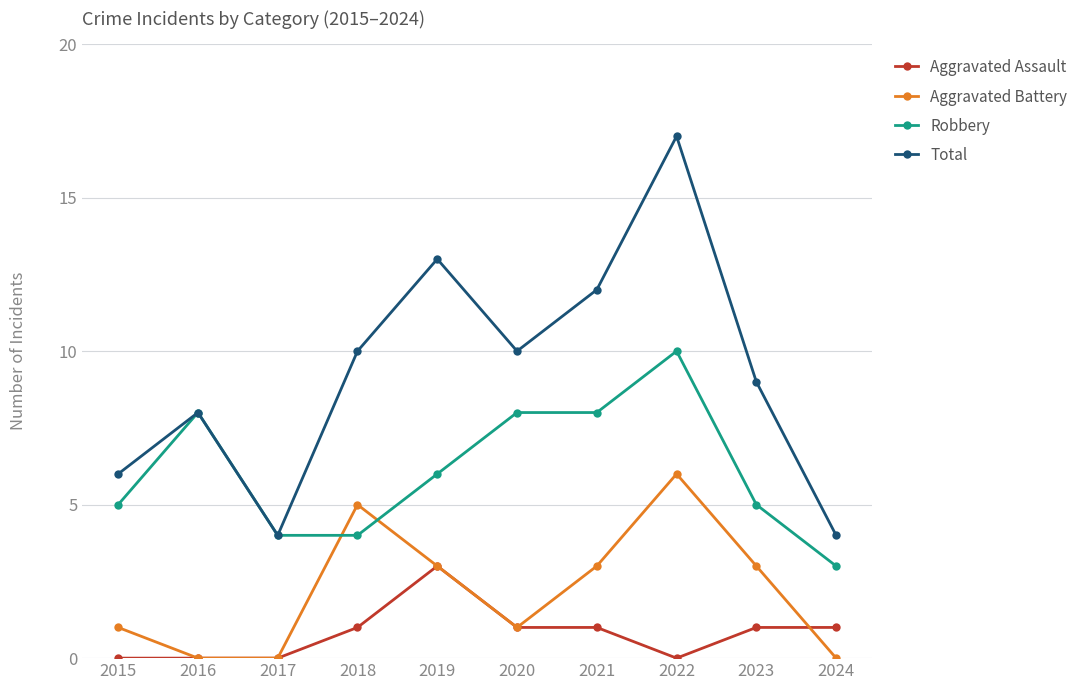

List the series in order of their overall mean, lowest first.

Aggravated Assault, Aggravated Battery, Robbery, Total